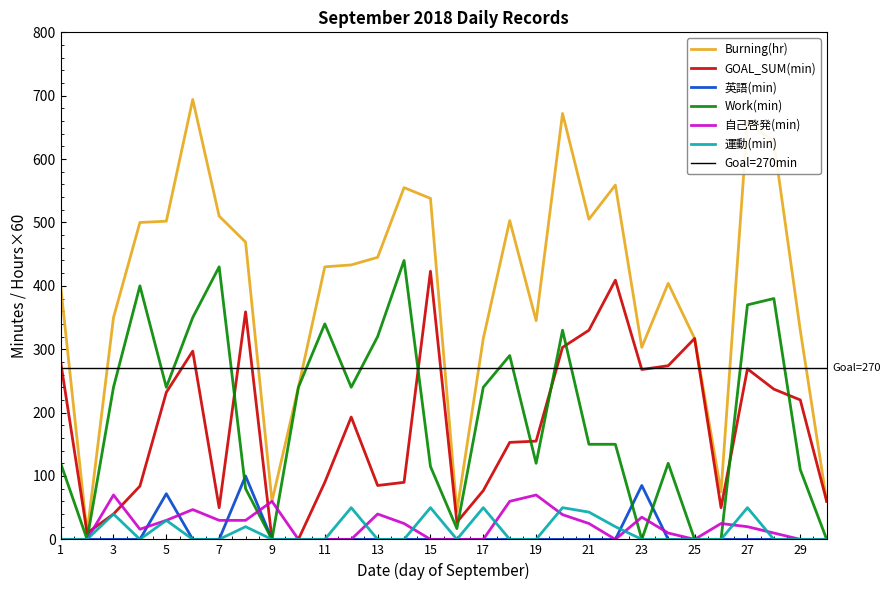

At 2018-09-22, list the series in order from smallest to largest.

英語(min), 自己啓発(min), 運動(min), Work(min), GOAL_SUM(min), Burning(hr)